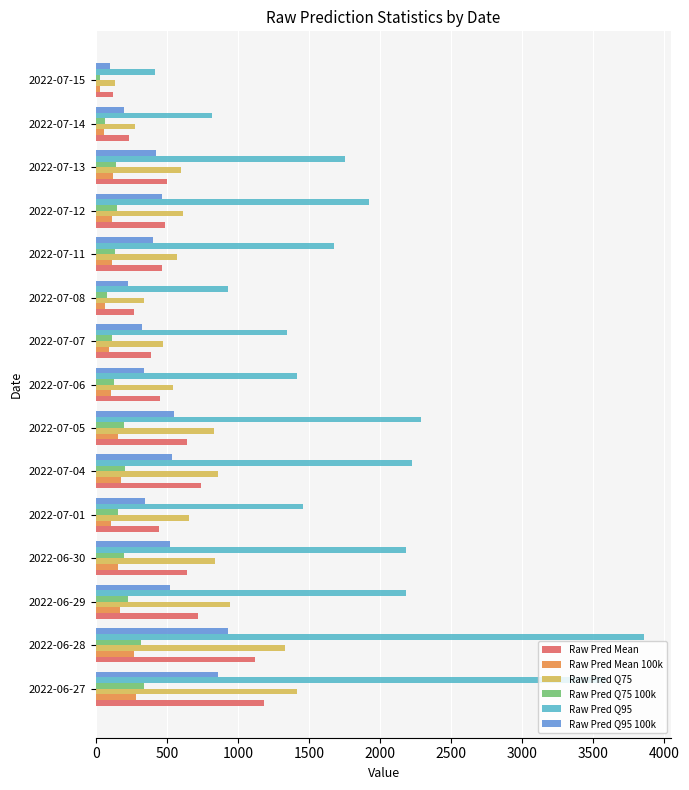

Which series has the largest total across all categories?

Raw Pred Q95